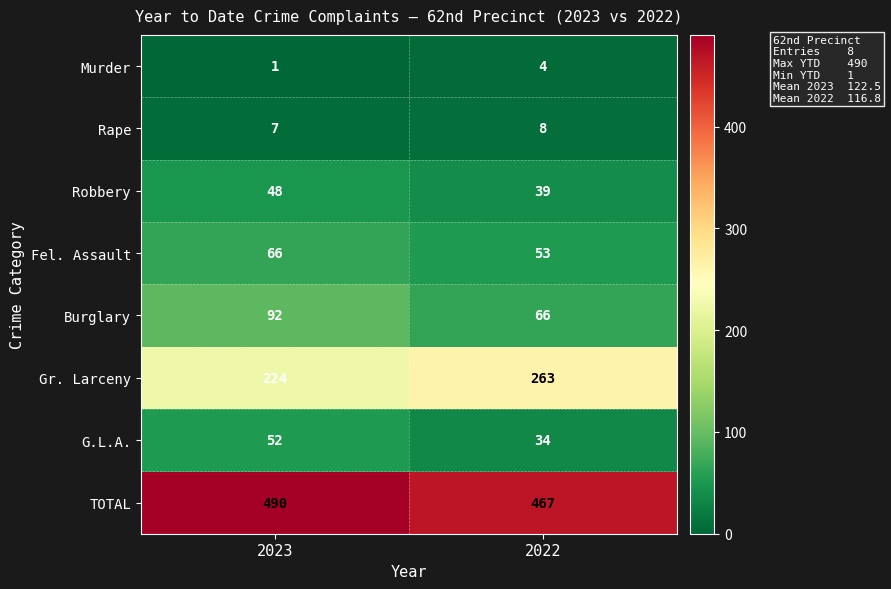

The value of G.L.A. at 2023 is 80. True or false?

False